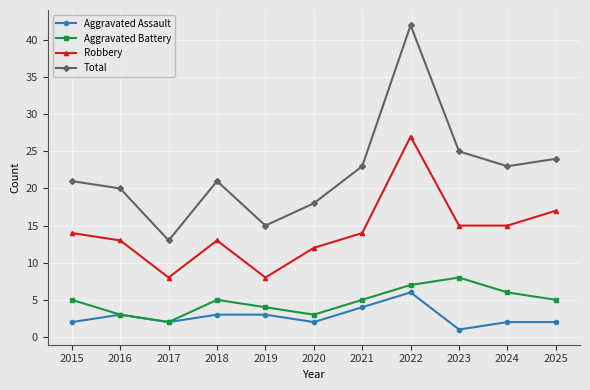

True or false: Total and Aggravated Battery cross at least once.

False